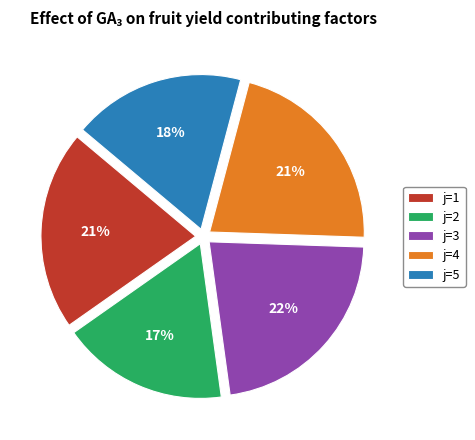

What is the largest slice in the pie chart?

j=3